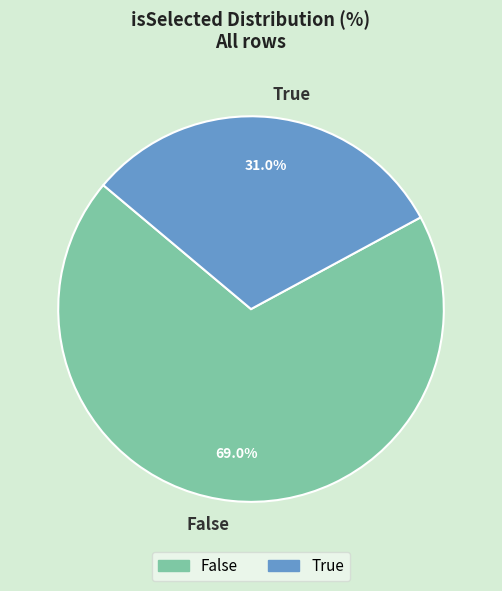

Which has a higher value, False or True?

False